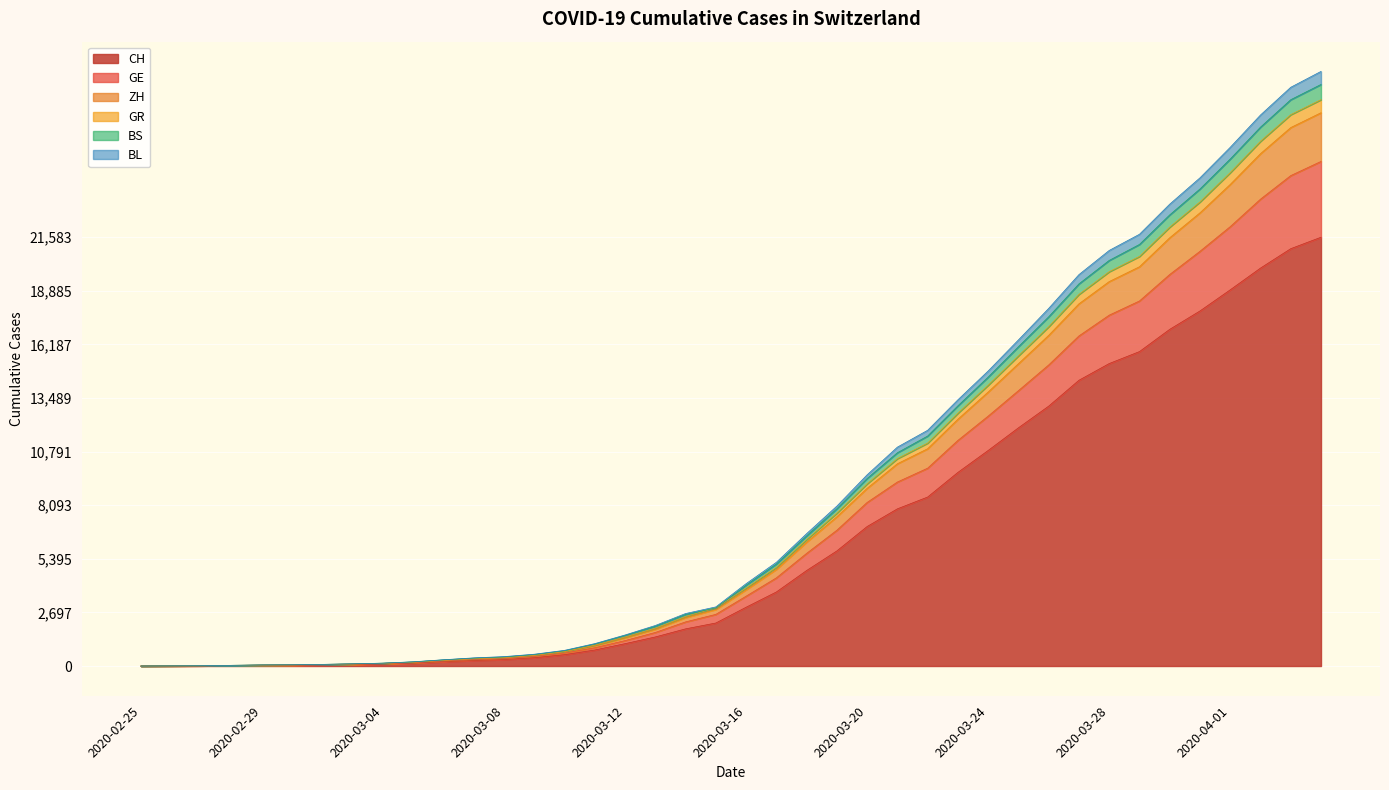

At how many categories does at least one series exceed 13141?

13